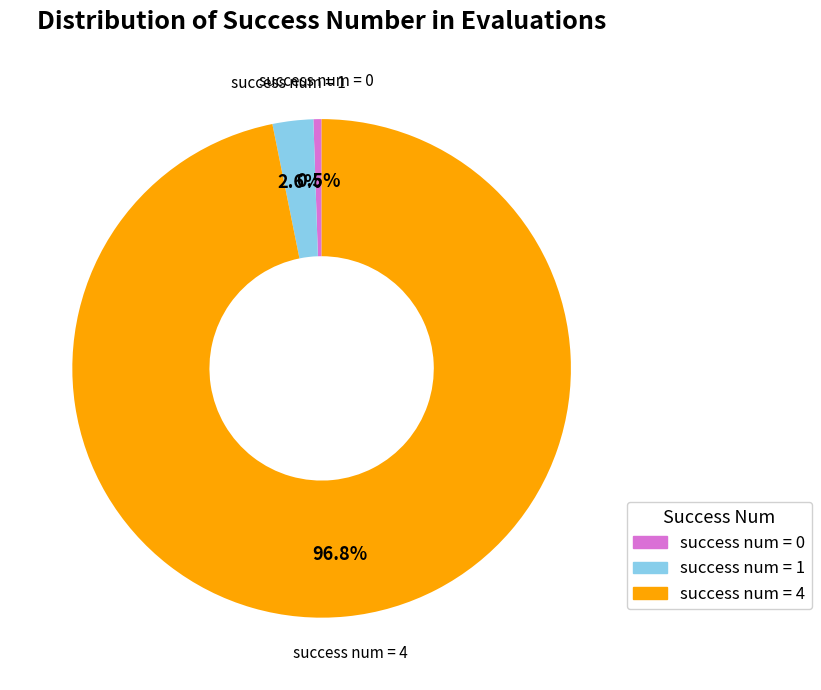

Is there a majority slice in this chart?

Yes